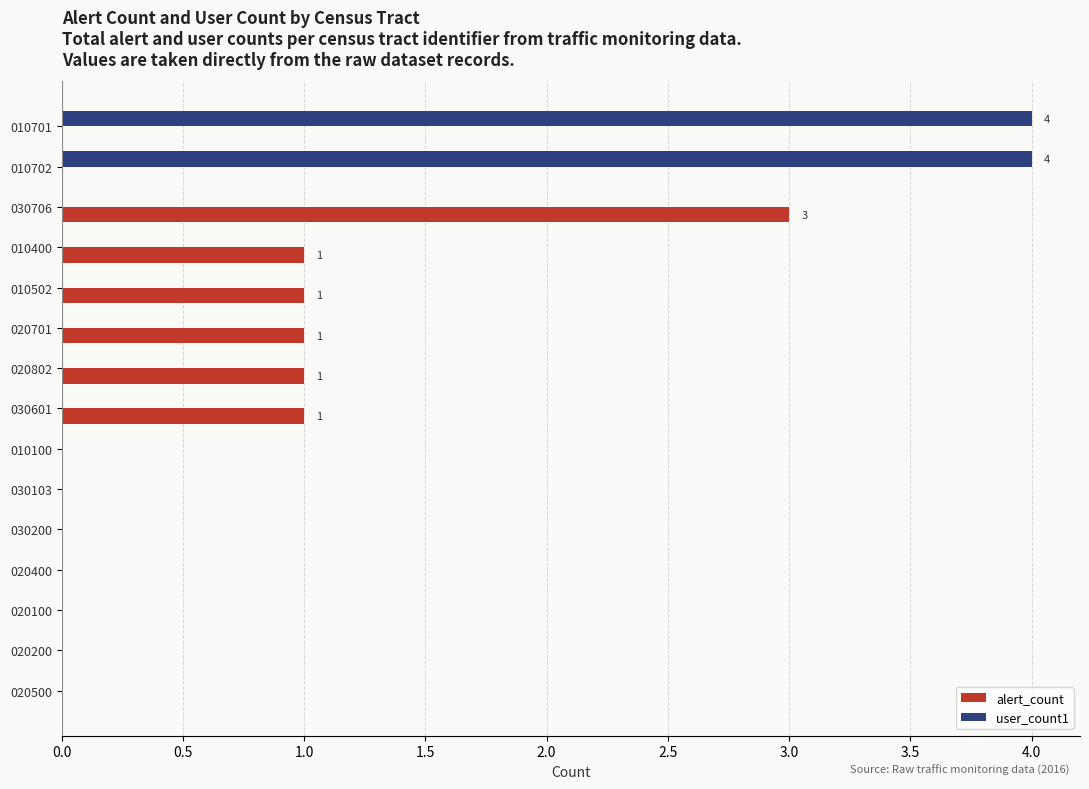

Count the user_count1 values in the range 0 to 1.

13